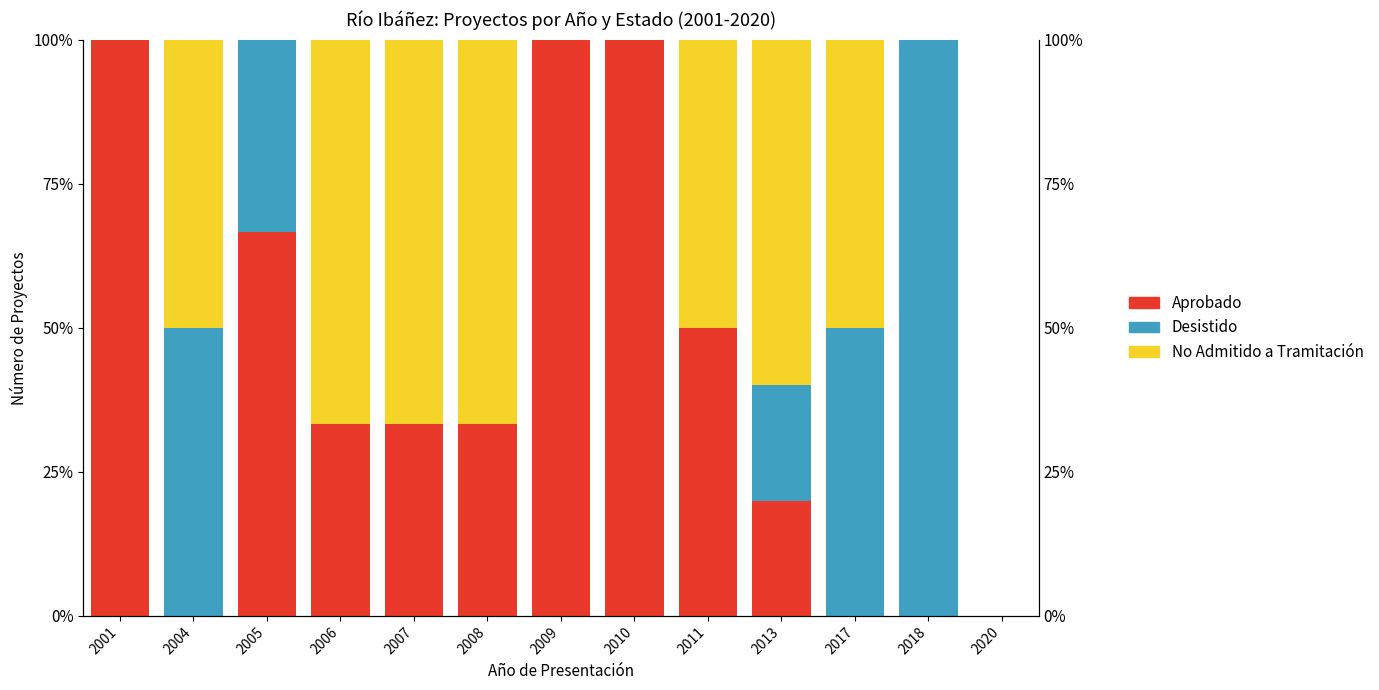

Count the number of data series in this chart.

3